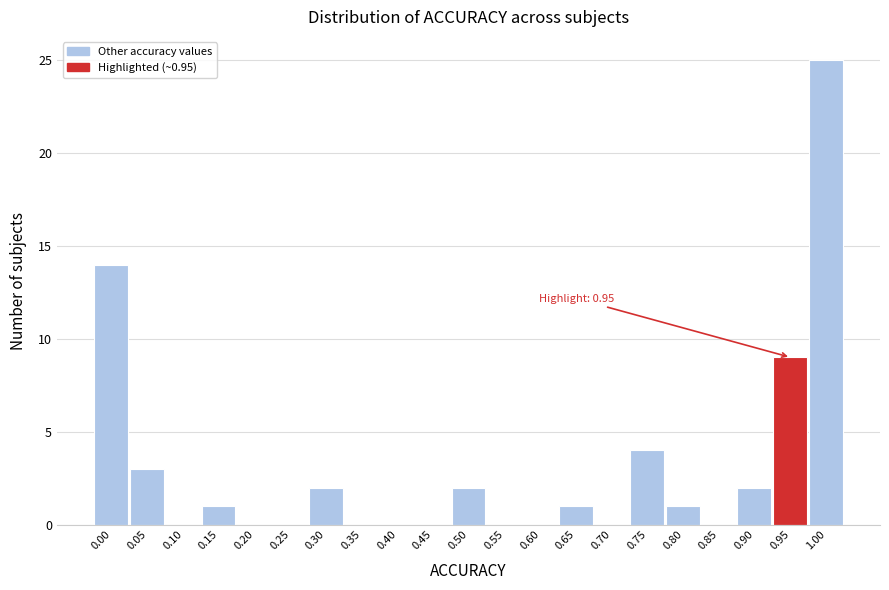

Reading left to right, list all the values displayed in this chart.

0.00=14	0.05=3	0.10=0	0.15=1	0.20=0	0.25=0	0.30=2	0.35=0	0.40=0	0.45=0	0.50=2	0.55=0	0.60=0	0.65=1	0.70=0	0.75=4	0.80=1	0.85=0	0.90=2	0.95=9	1.00=25